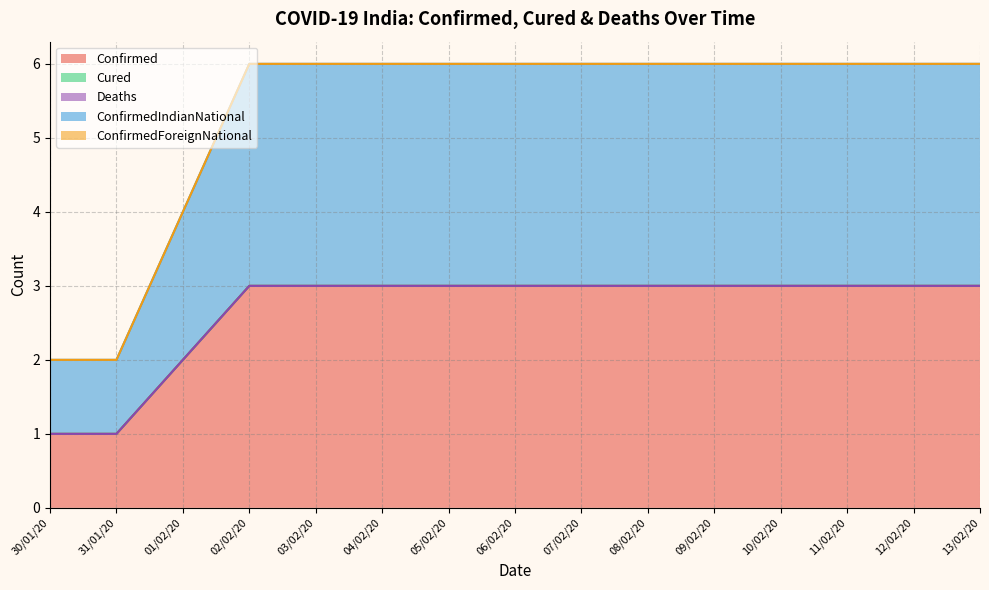

Does the chart have visible grid lines?

Yes